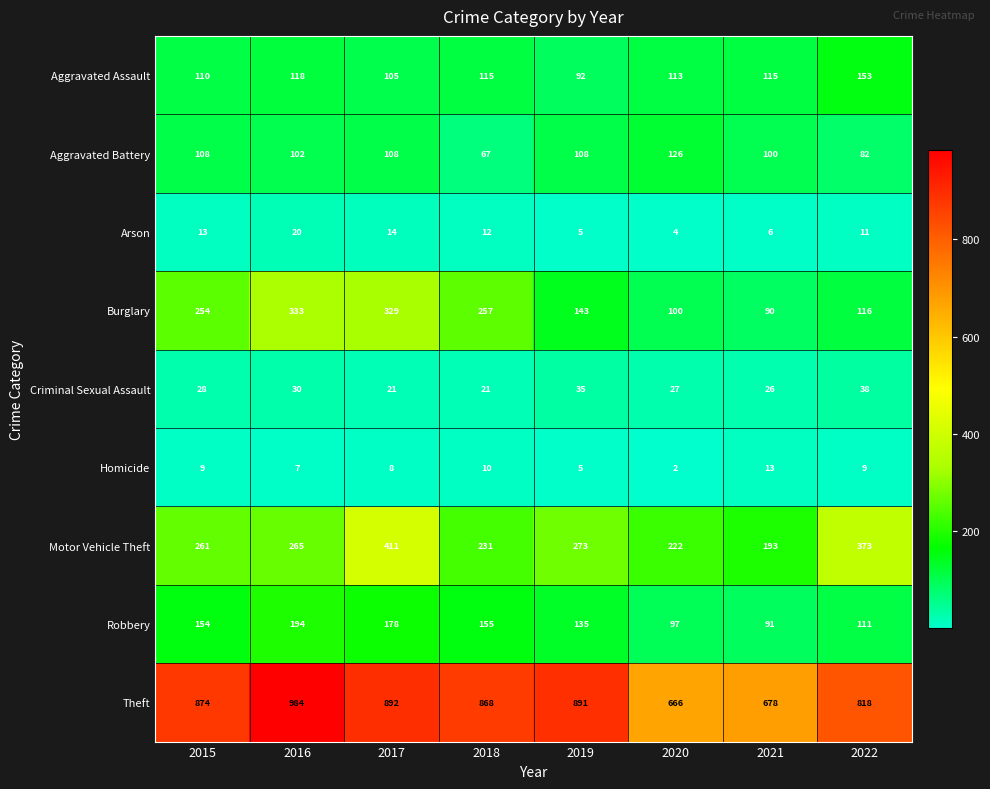

Which category has the highest value in the Aggravated Assault series?

2022